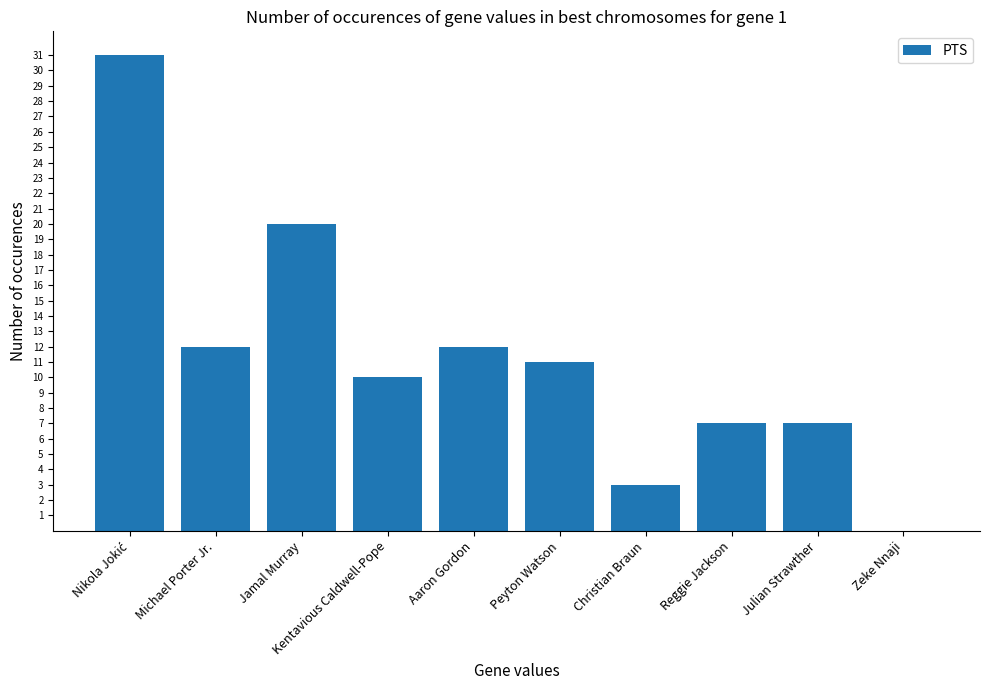

What is the greatest value displayed?

31